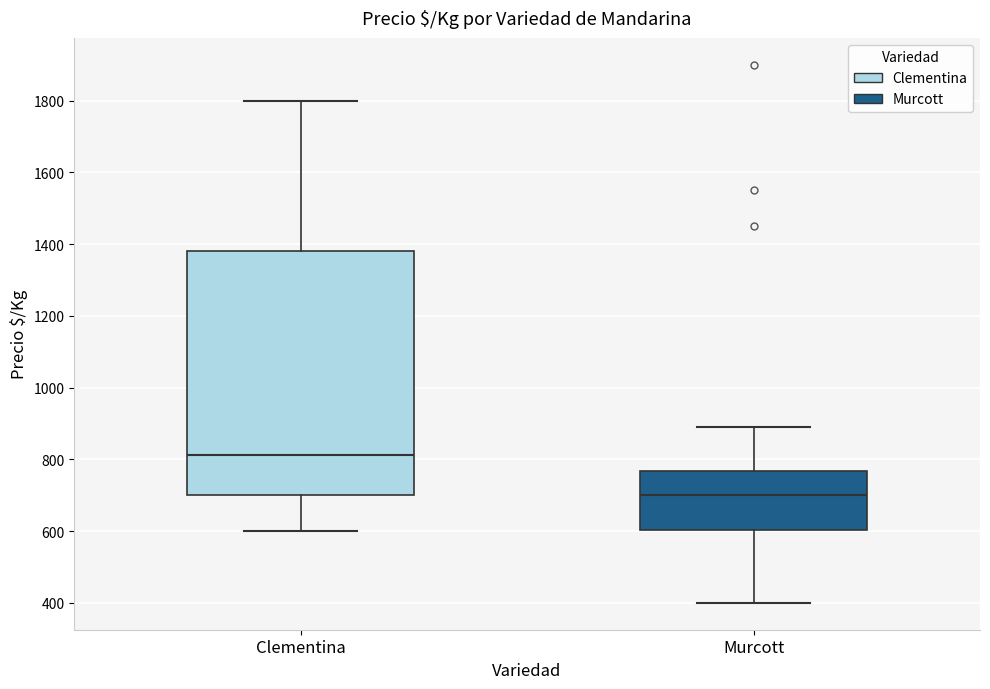

Reading left to right, read every box against the y-axis: the position of its median line, the range the box covers, and the ends of its whiskers. The values are not printed on the chart, so give them approximately, as read against the axis.

Clementina: median 820, box 700 to 1380, whiskers 600 to 1800
Murcott: median 700, box 600 to 760, whiskers 400 to 880